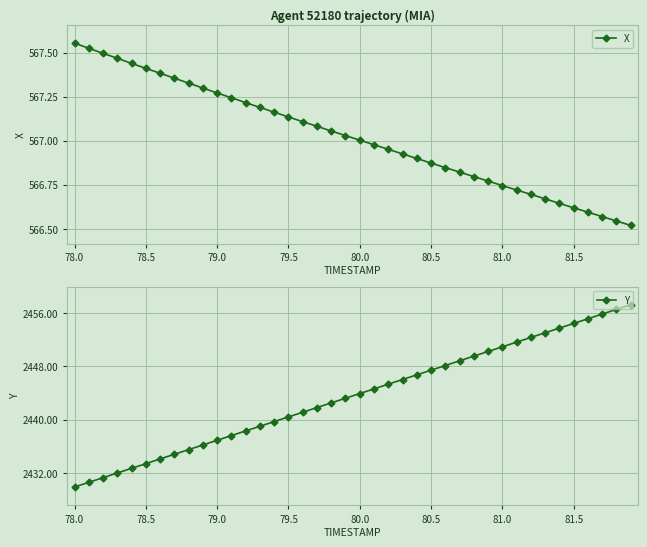

Which series has the widest spread of values?

Y